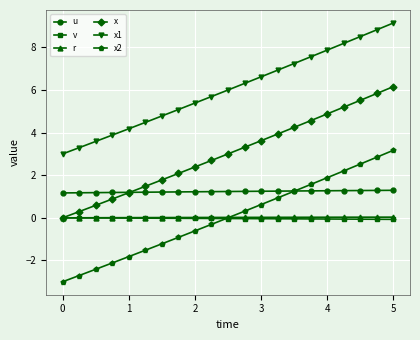

True or false: r and u intersect in this chart.

False